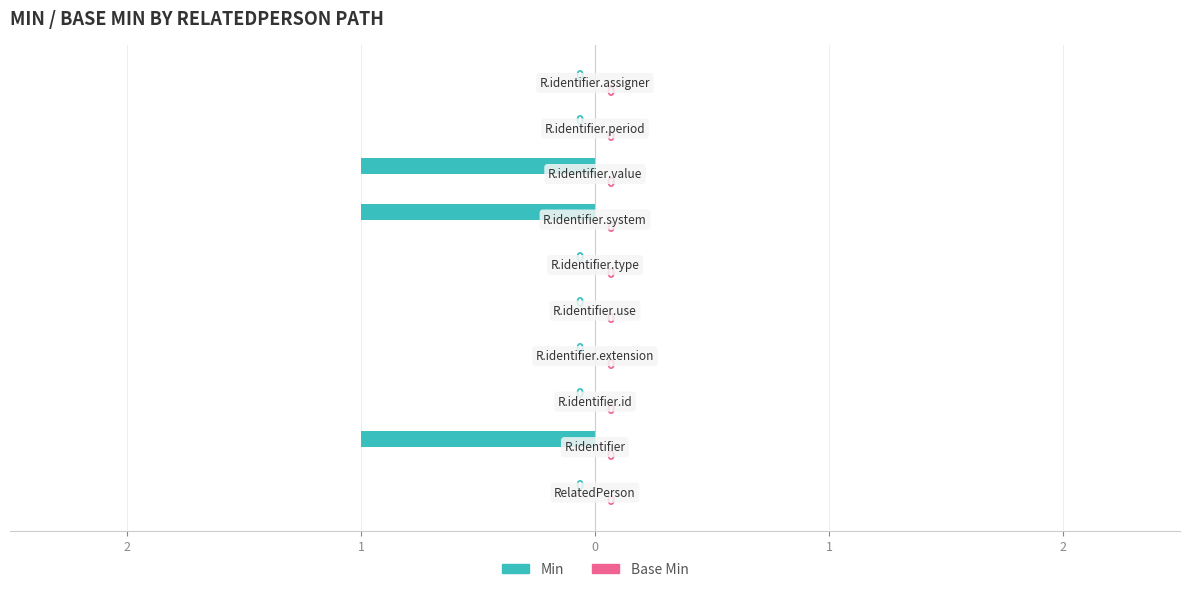

Are the bars horizontal?

Yes